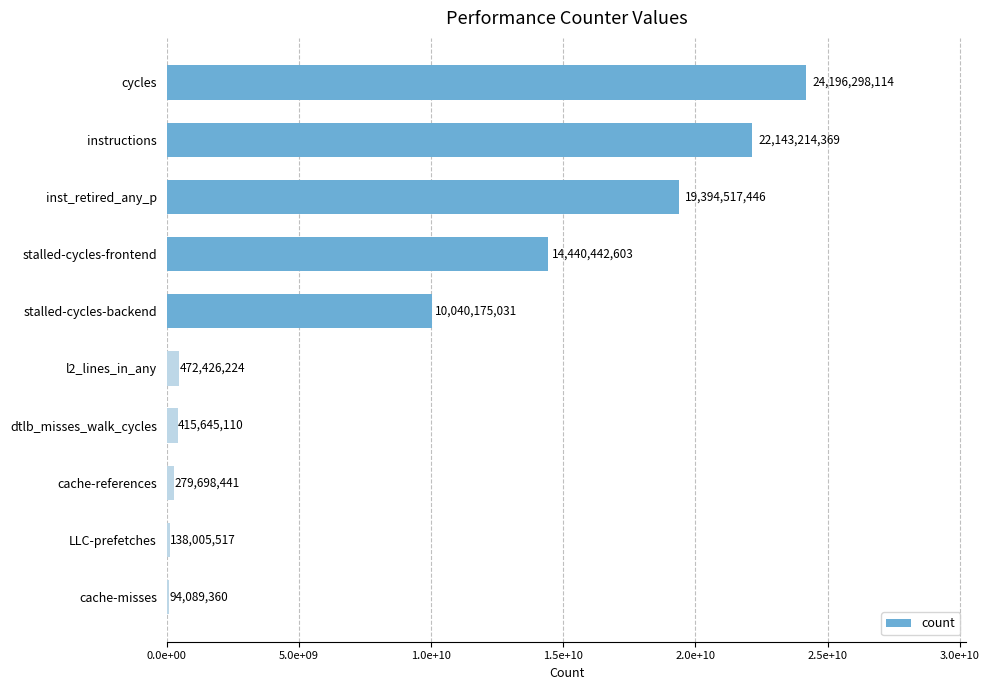

Rank the categories by value from highest to lowest.

cycles, instructions, inst_retired_any_p, stalled-cycles-frontend, stalled-cycles-backend, l2_lines_in_any, dtlb_misses_walk_cycles, cache-references, LLC-prefetches, cache-misses